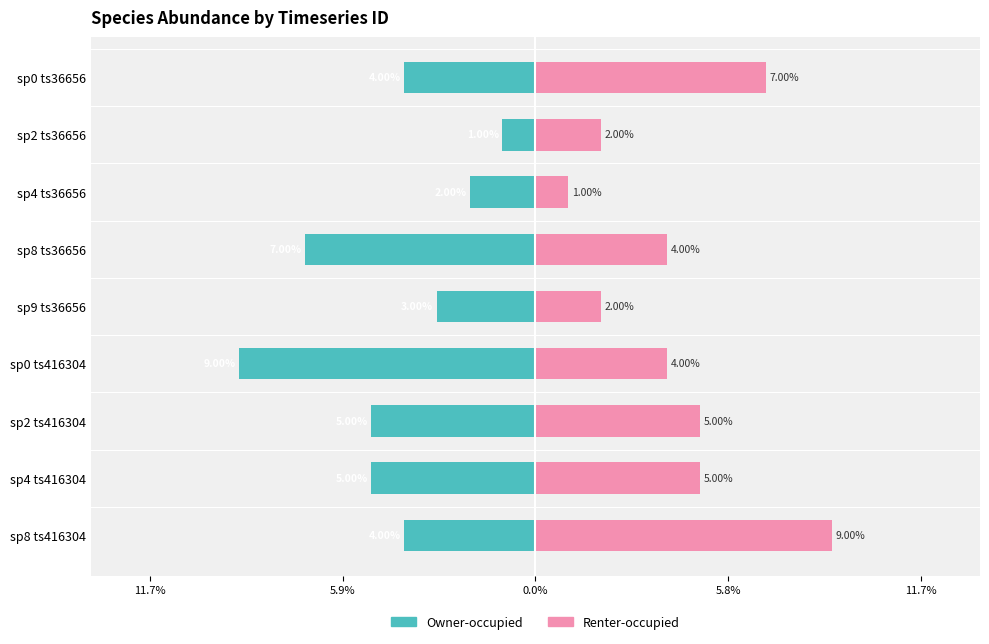

What is the minimum value shown in the chart?

-9.0